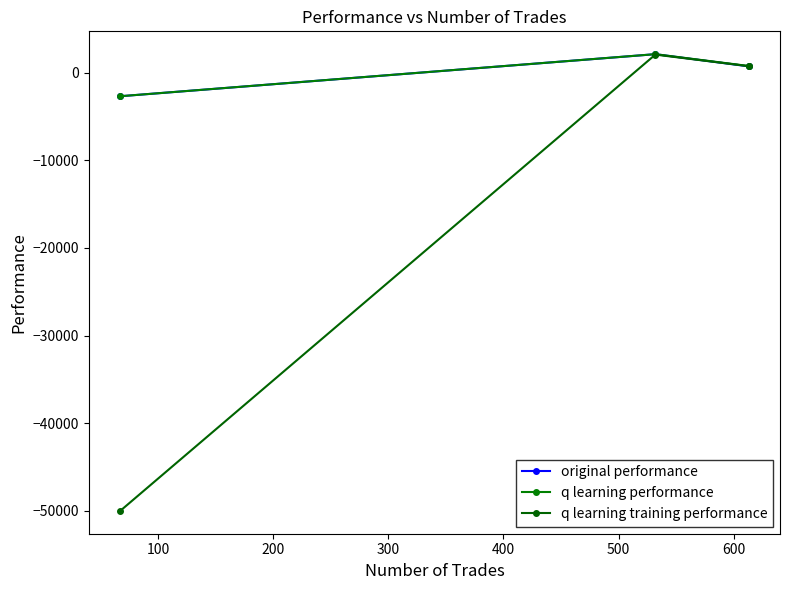

What is the average value of the original performance series?

31.1